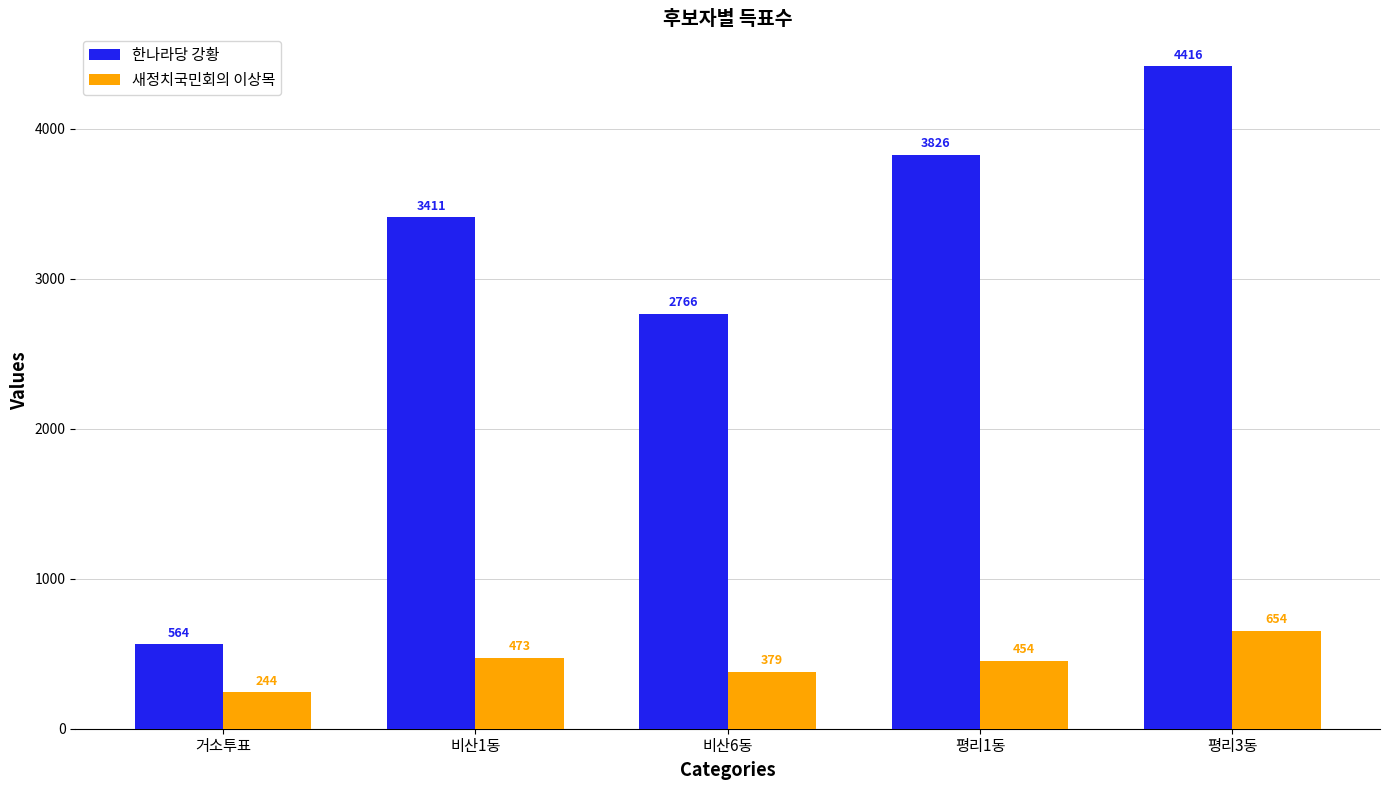

What is the difference between the maximum and minimum values in the 한나라당 강황 series?

3852